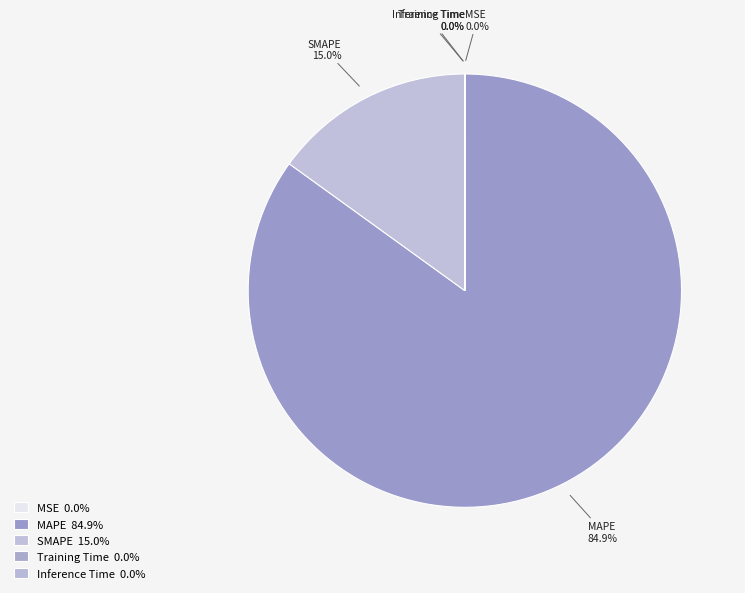

Rank the categories by value from highest to lowest.

MAPE, SMAPE, MSE, Inference Time, Training Time